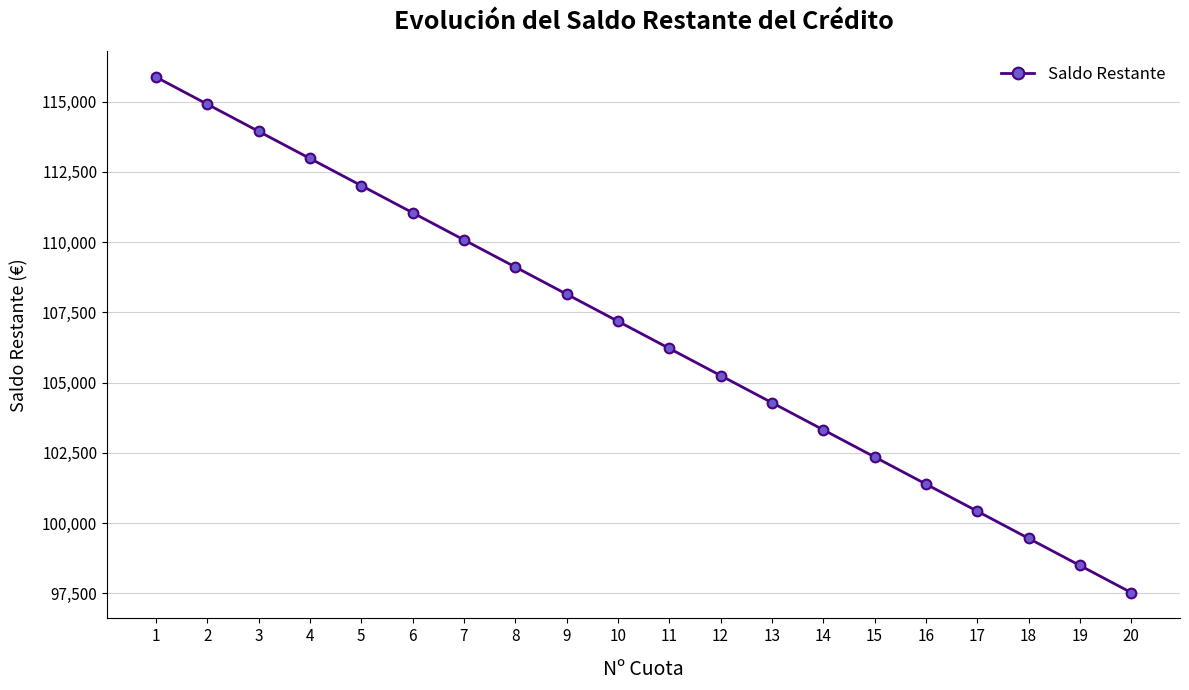

What is the value of the 8th point from the left?

109113.6